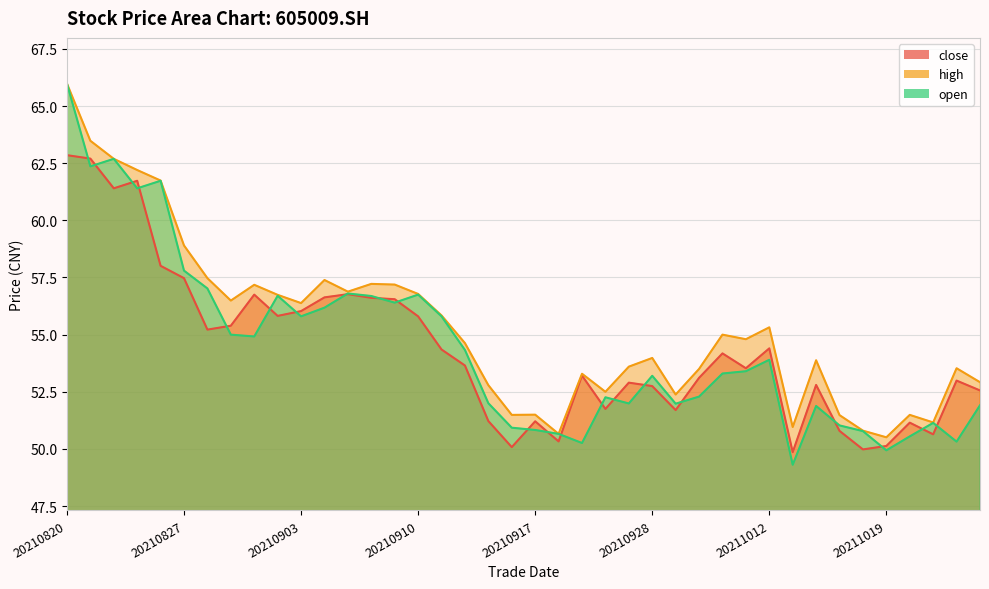

Which series has the largest total across all categories?

high